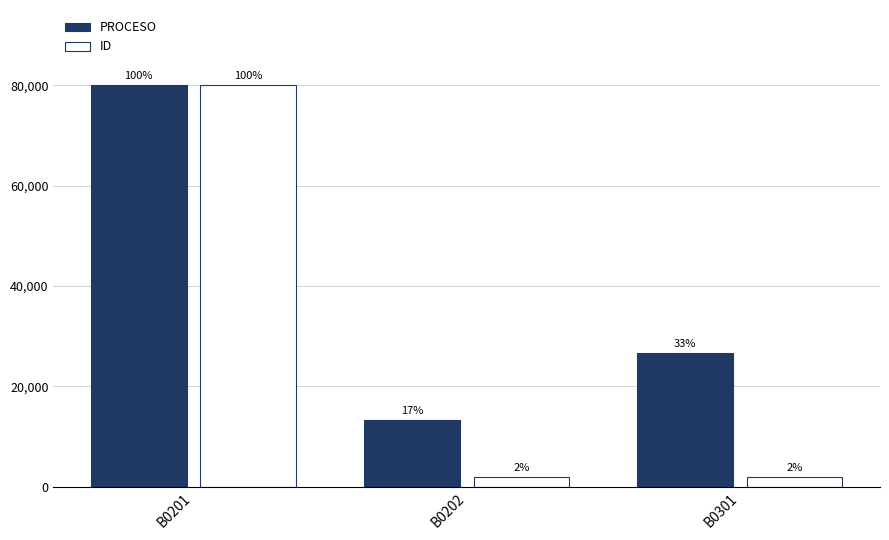

Are the bars grouped side by side (vs. stacked)?

Yes